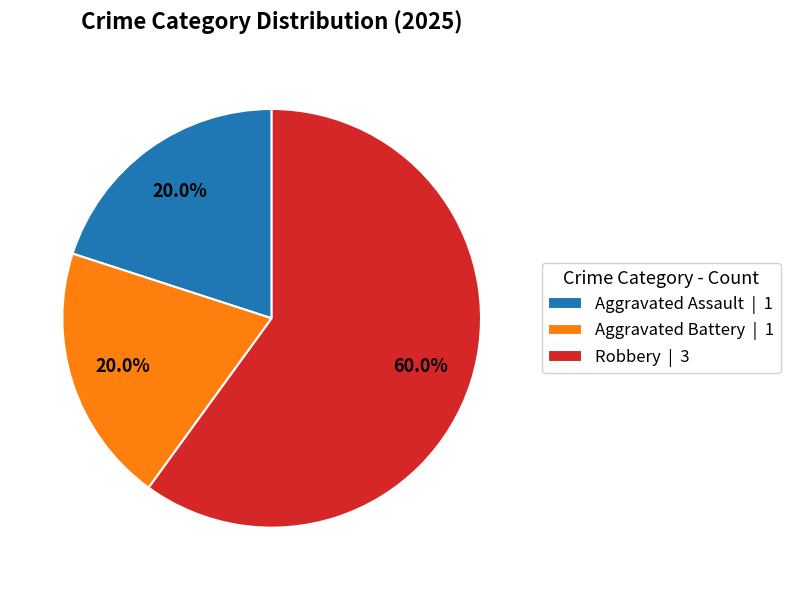

Between Aggravated Battery | 1 and Robbery | 3, which is larger?

Robbery | 3